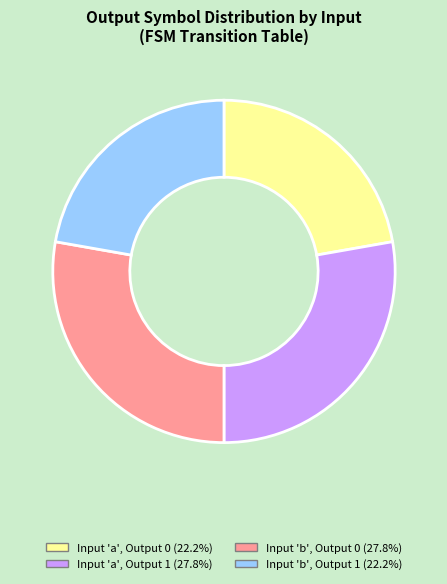

Count the number of slices in the pie.

4